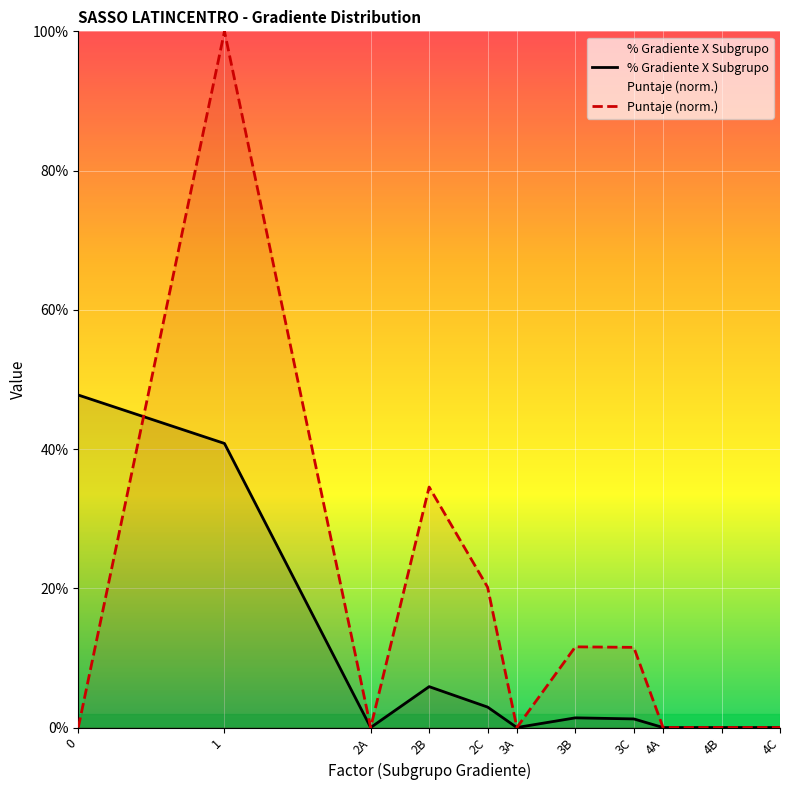

Which label corresponds to the smallest value in the chart?

2A